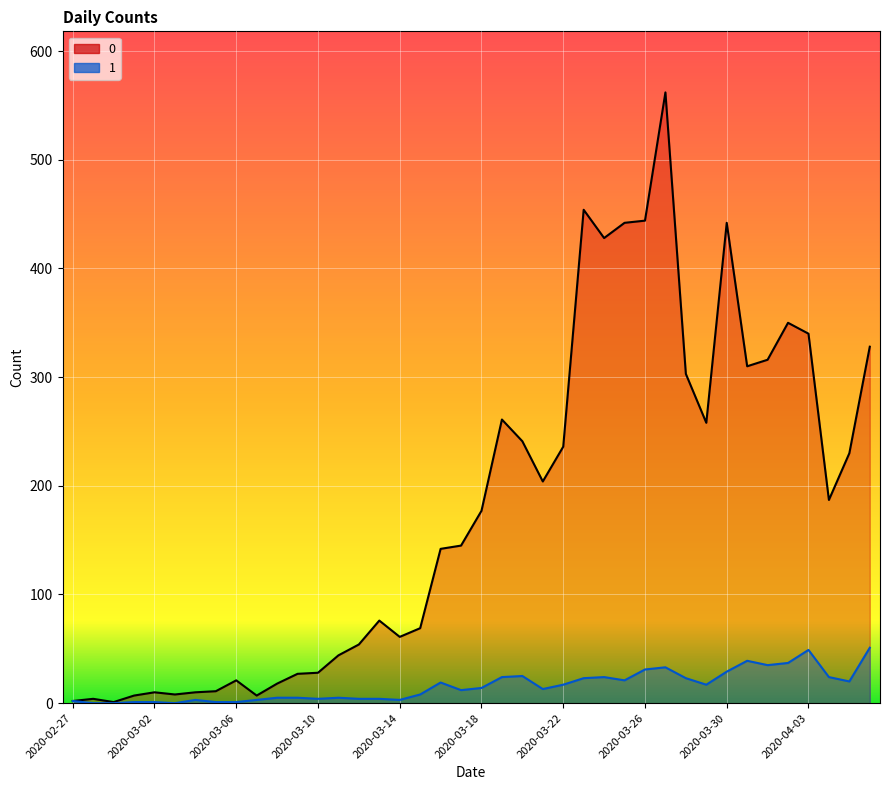

What are all the series names shown in the legend?

0, 1